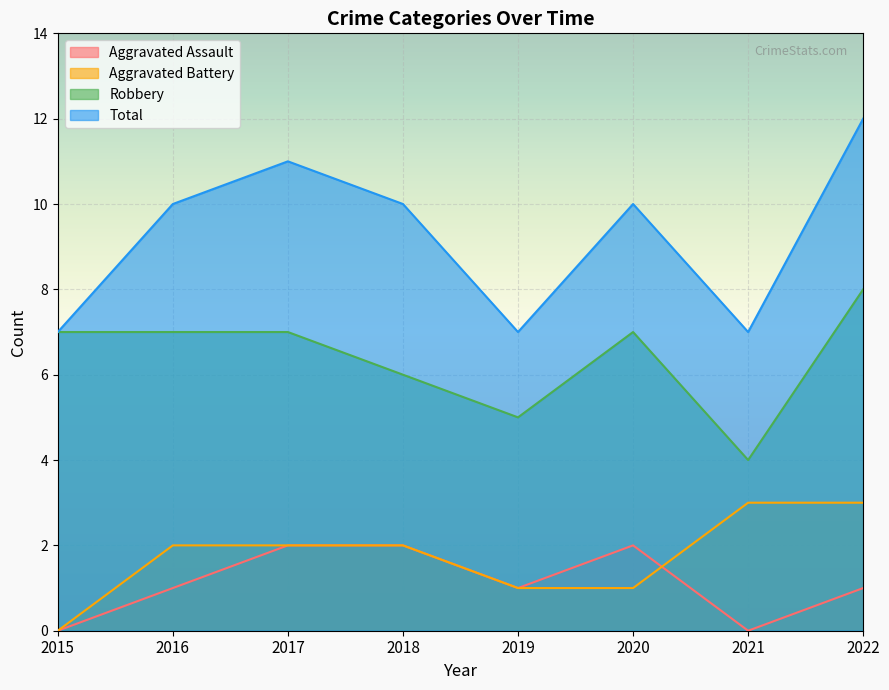

Between 2015 and 2019, which is larger?

2019